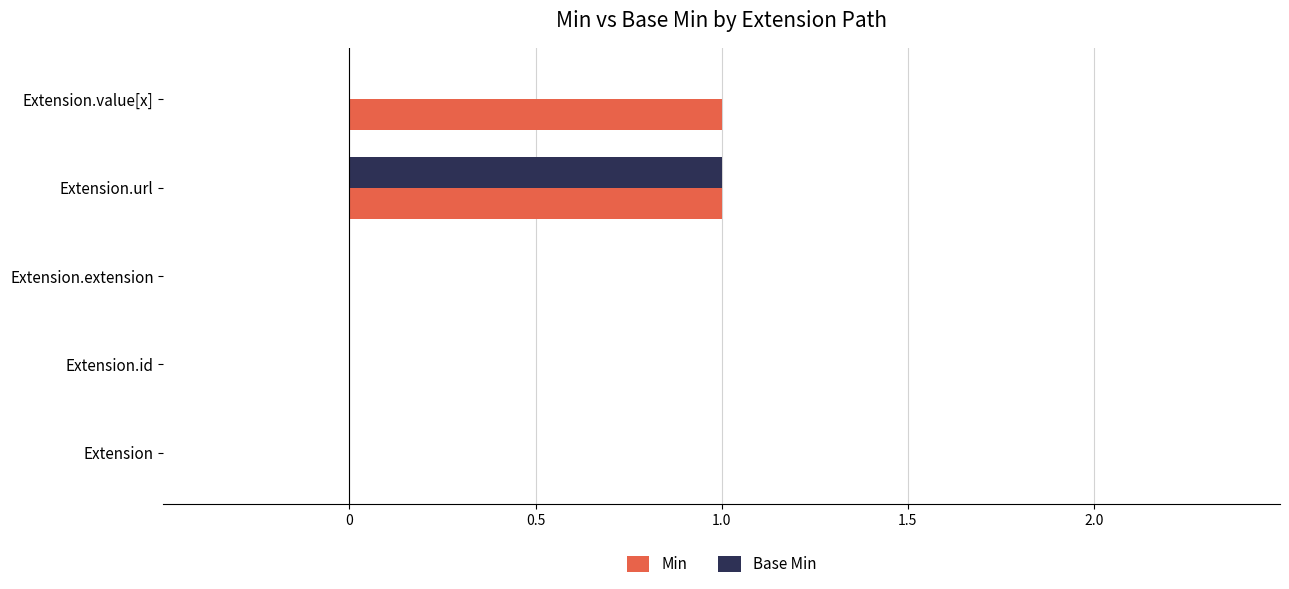

Which series changed the most between Extension.url and Extension.value[x]?

Base Min